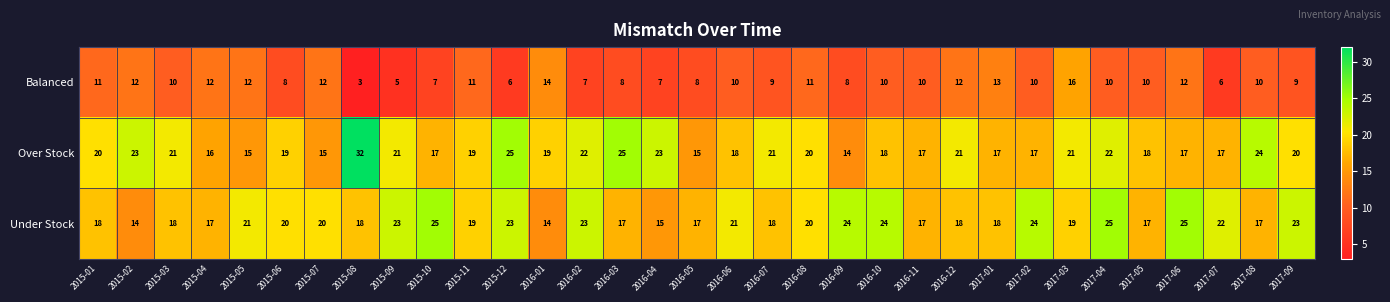

At which category is the sum across all series the highest?

2017-04